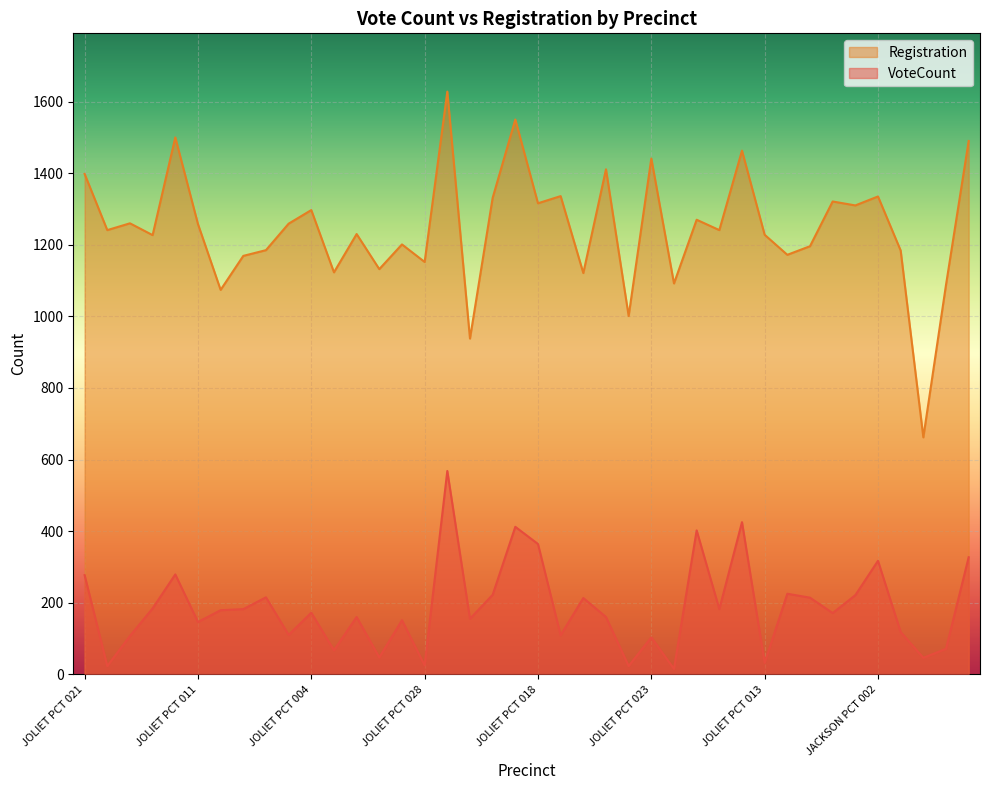

Is it true that Registration equals 1227 at JOLIET PCT 030?

True